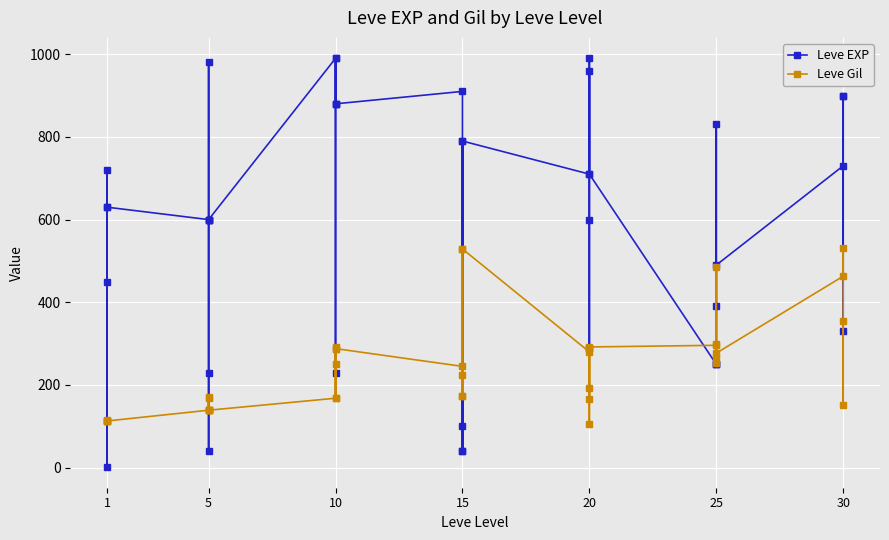

Is this an area chart (filled region under the line)?

No